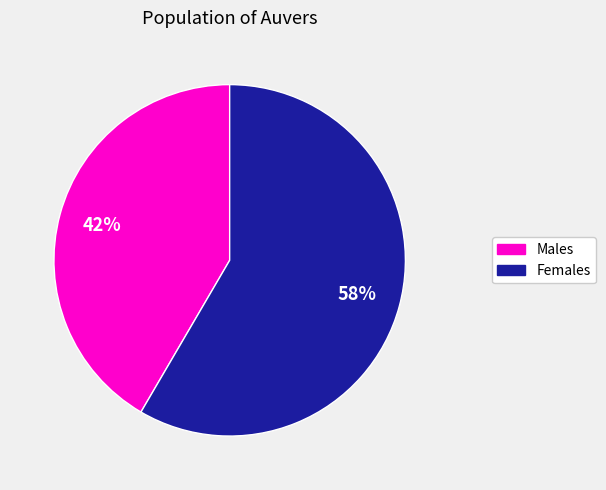

Is there any slice that represents more than half of the pie?

Yes